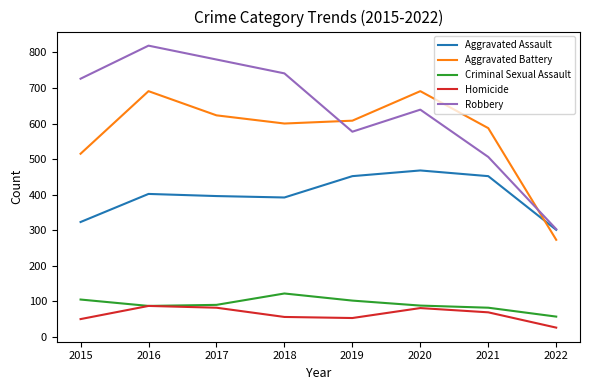

Rank the series by their maximum value, from lowest to highest.

Homicide, Criminal Sexual Assault, Aggravated Assault, Aggravated Battery, Robbery